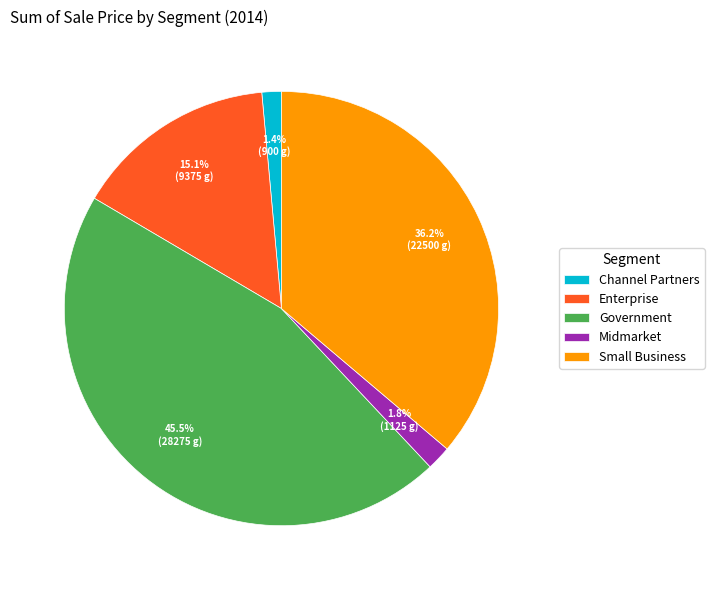

Is there a majority slice in this chart?

No